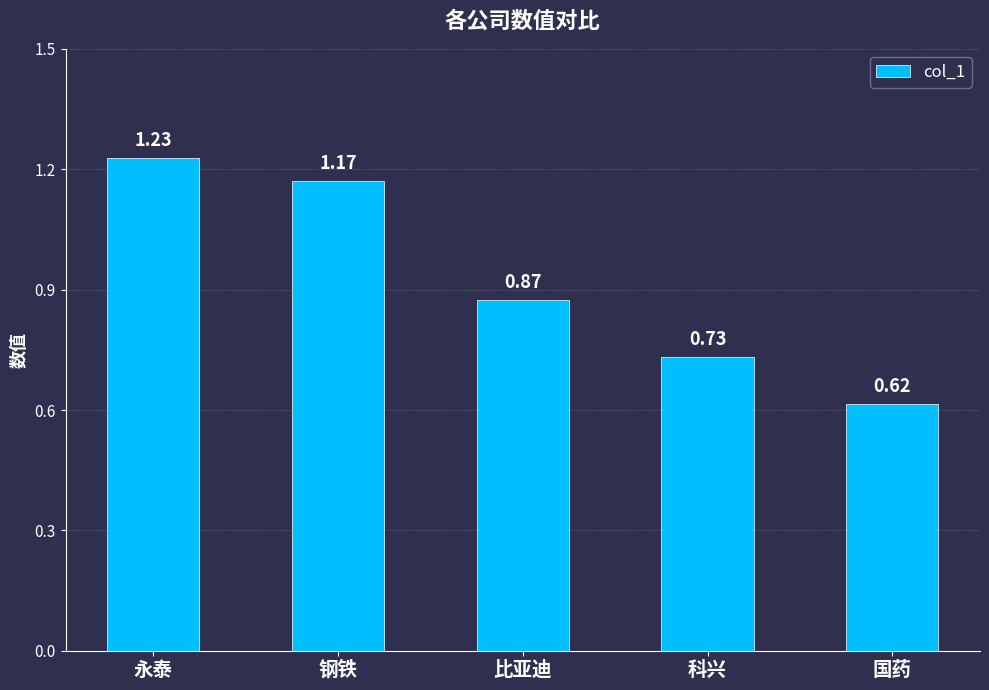

Which label corresponds to the largest value in the chart?

永泰